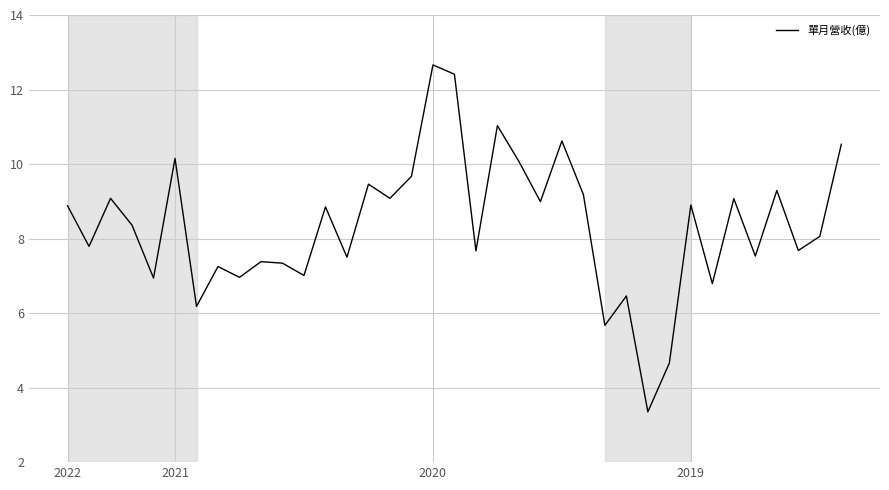

Is this an area chart (filled region under the line)?

No